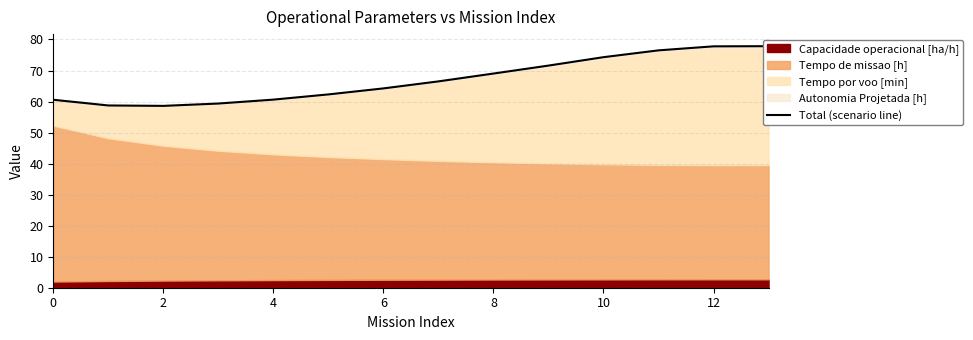

True or false: the data shows 80.6 at 2.

False